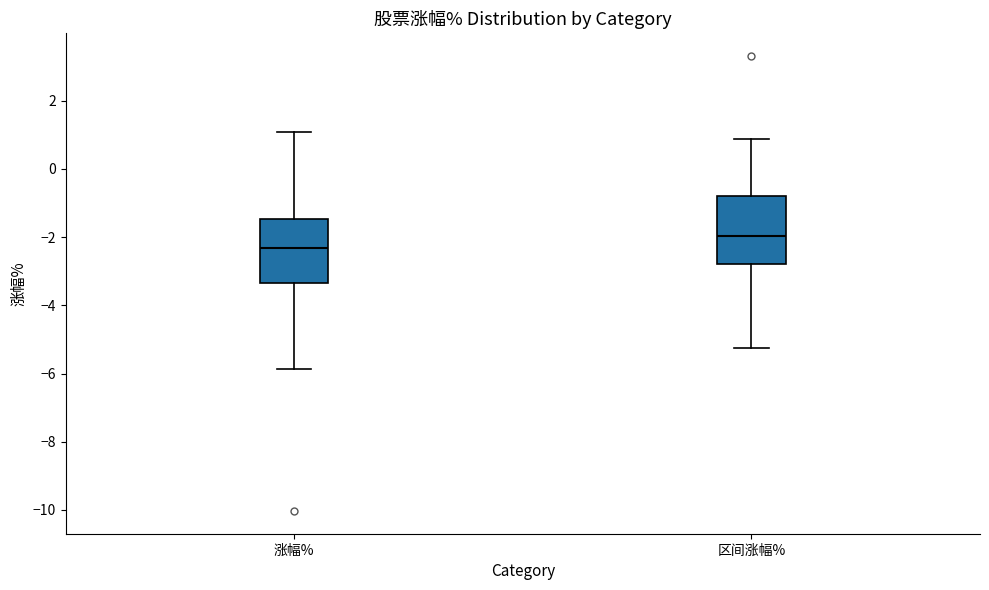

Which box's median line is the lowest?

涨幅%